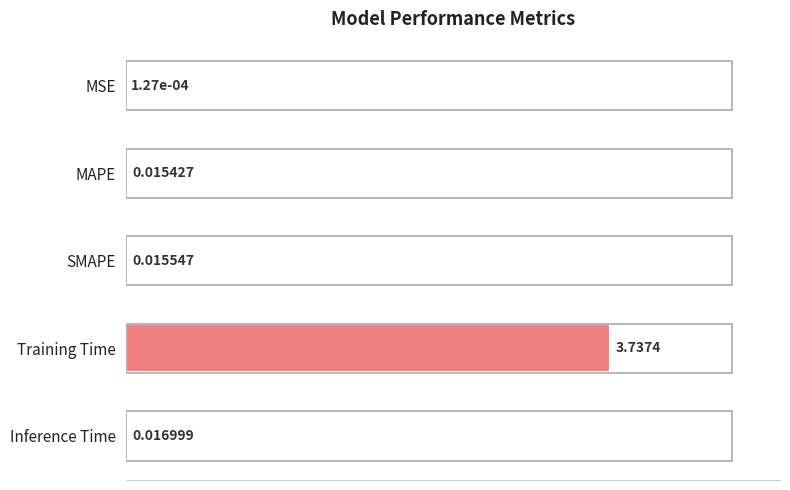

What is the change in value from MAPE to Training Time?

+3.7